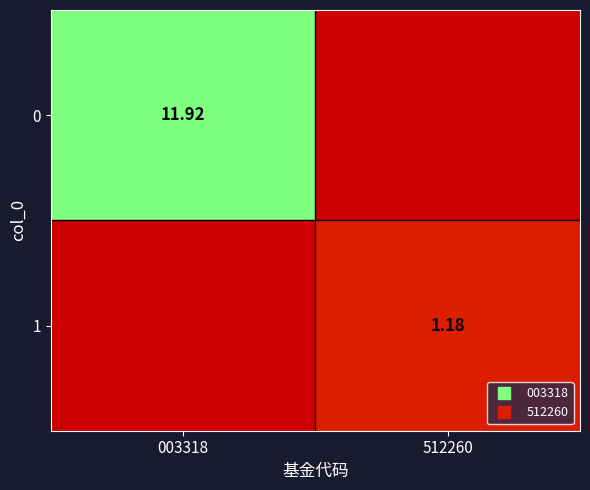

Rank the categories by 1 value from lowest to highest.

003318, 512260